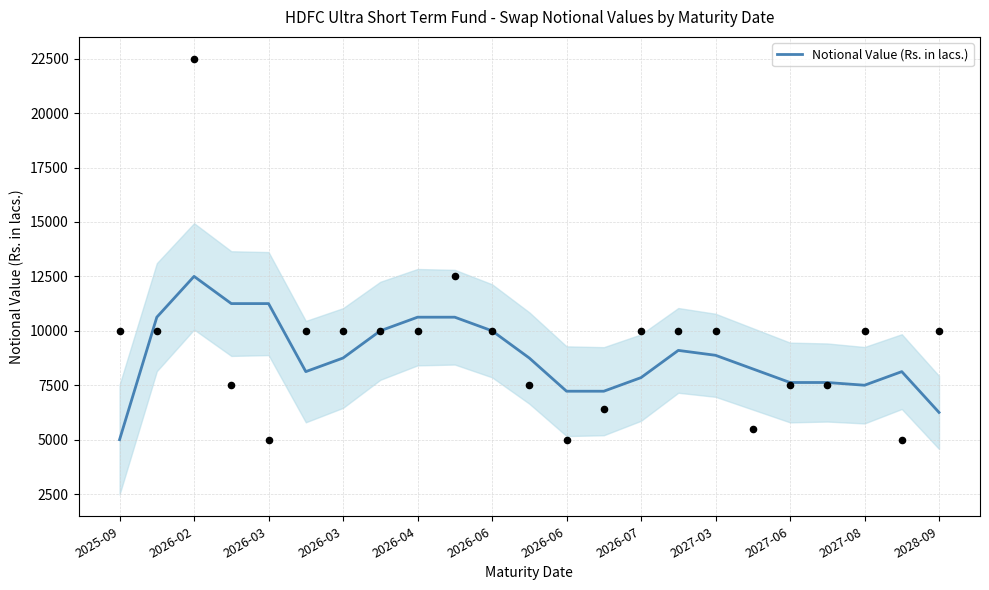

Between 15 and 14, which is larger?

15